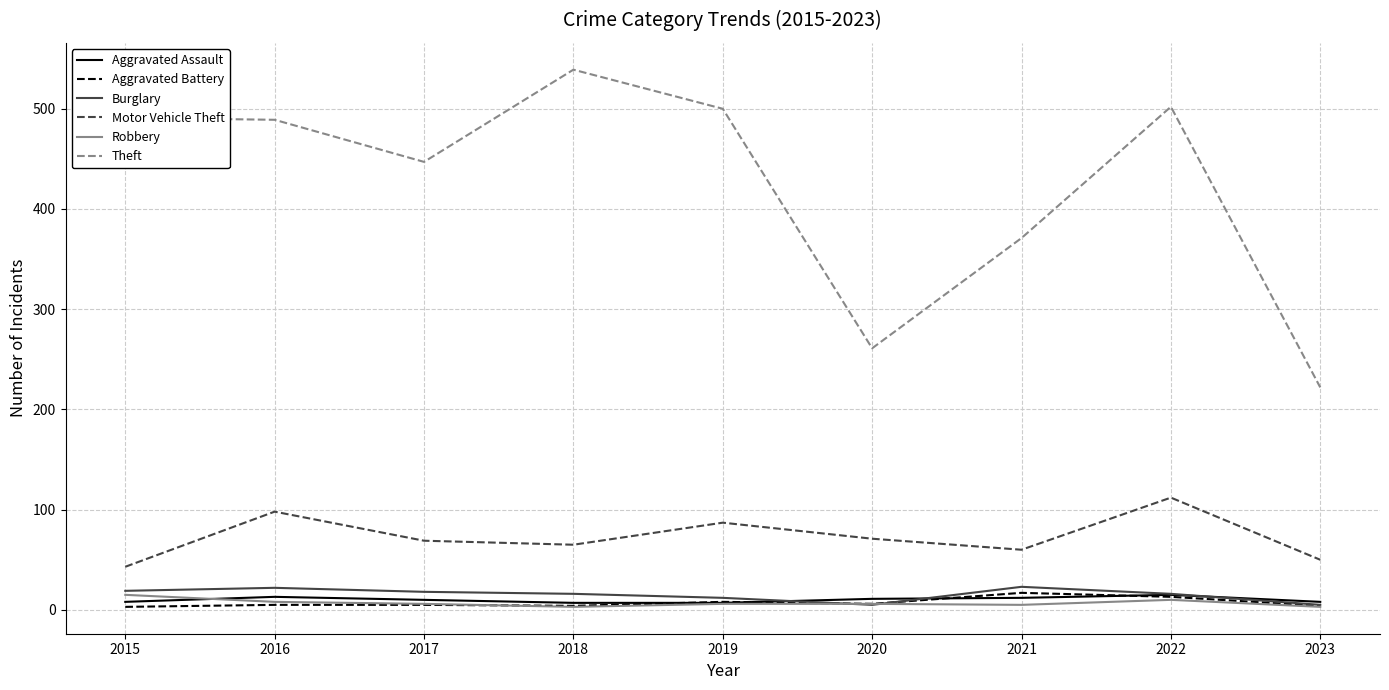

How many categories are shown in the chart?

9